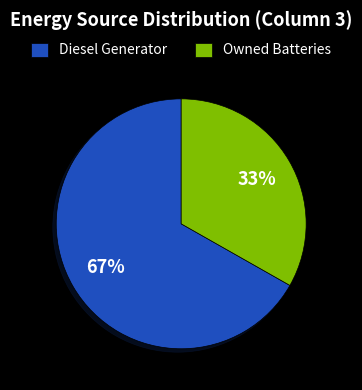

How many segments does this pie chart have?

2